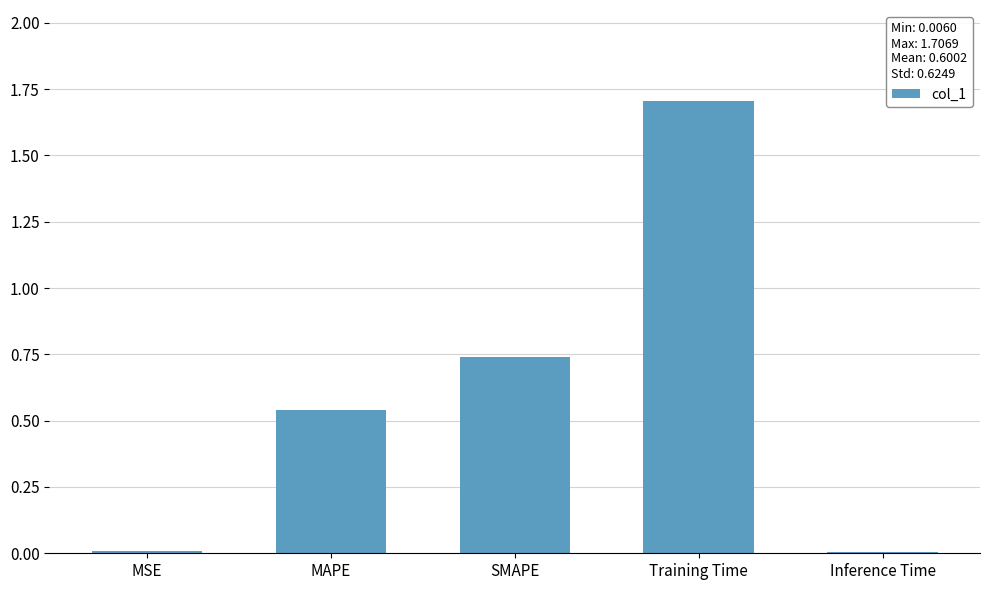

What is the sum of the values at Training Time and SMAPE?

2.4